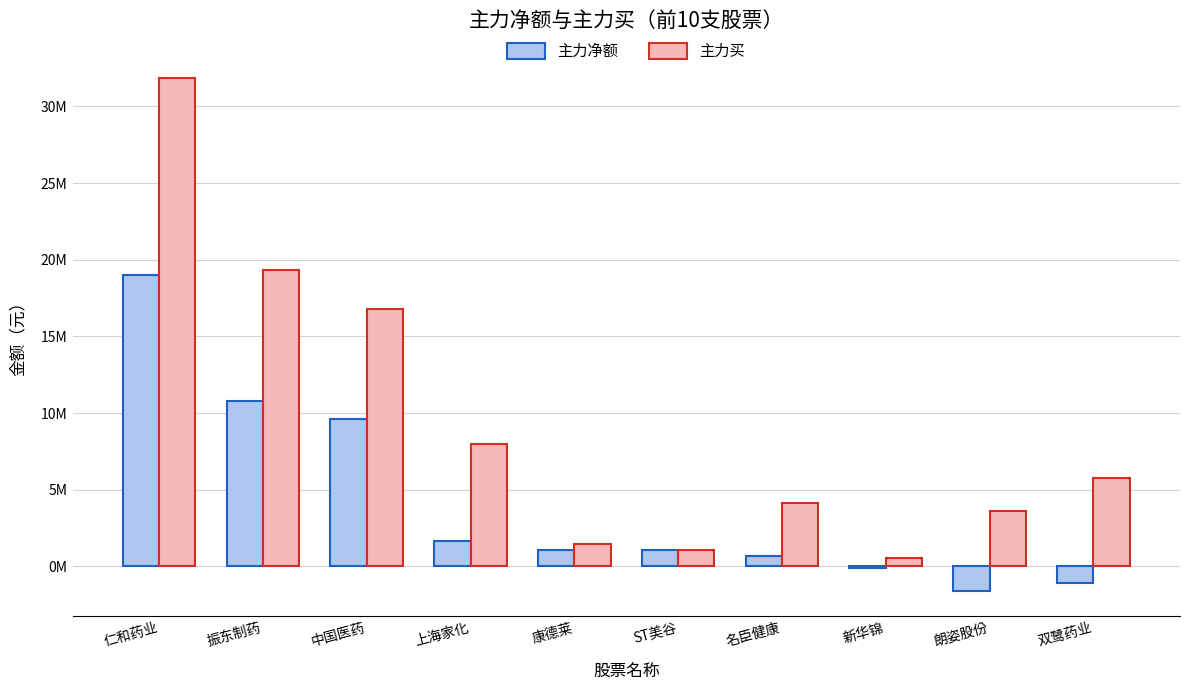

Which category has the lowest value across all series?

朗姿股份